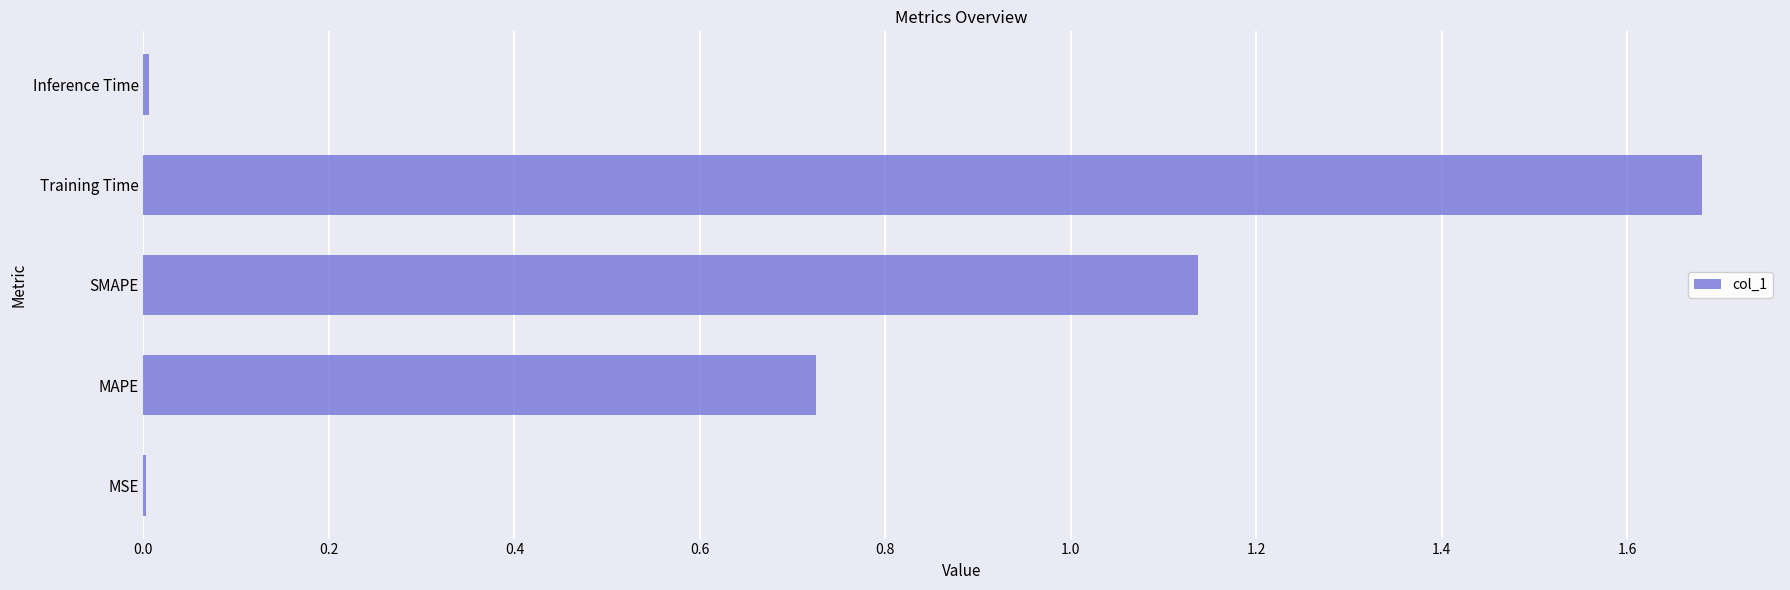

True or false: the data shows 1.3 at MAPE.

False